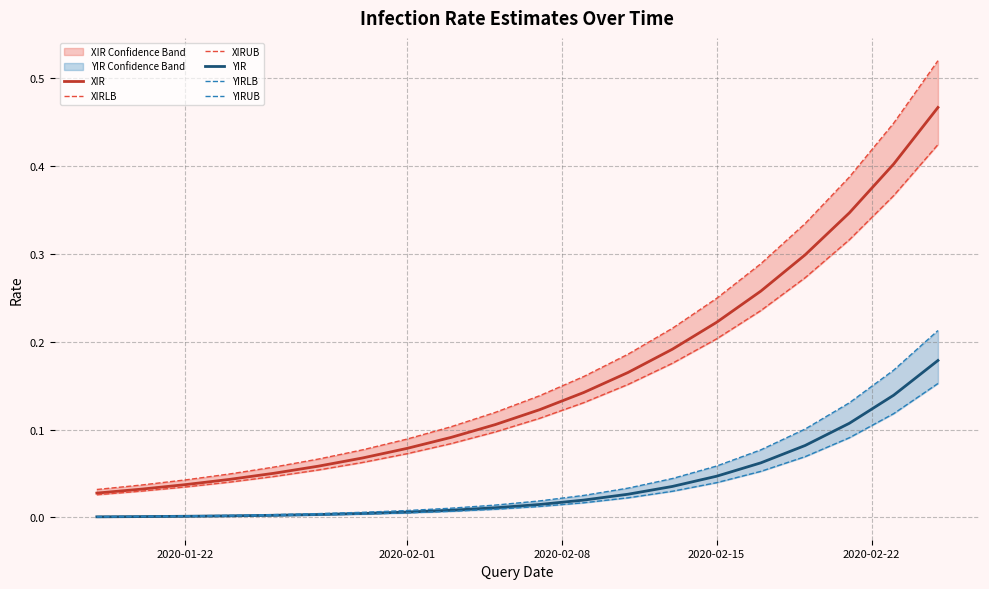

True or false: YIR and XIR intersect in this chart.

False